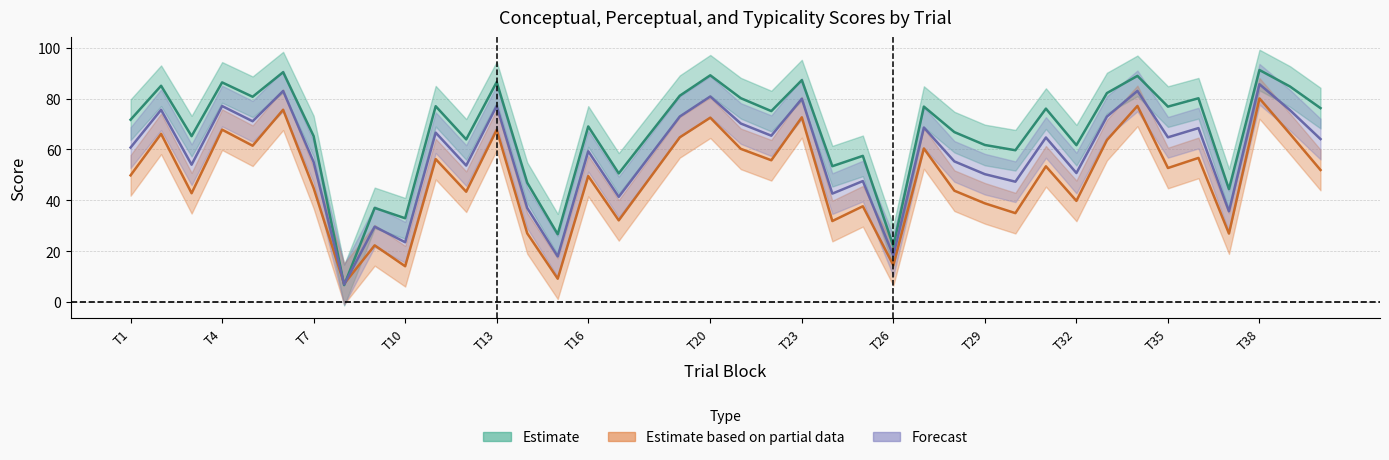

Reading left to right, what are all the values shown in this chart?

conceptual_center: 1=71.7	2=85.1	3=65.2	4=86.4	5=80.8	6=90.4	7=65.2	8=6.6	9=37.0	10=32.9	11=77.0	12=64.0	13=86.5	14=46.9	15=26.6	16=69.1	17=50.6	18=0.0	19=81.2	20=89.2	21=80.2	22=75.1	23=87.3	24=53.4	25=57.5	26=21.9	27=76.9	28=66.8	29=61.8	30=59.7	31=76.1	32=61.7	33=82.2	34=89.0	35=76.9	36=80.2	37=44.4	38=91.3	39=84.8	40=76.3
perceptual_center: 1=49.8	2=66.2	3=42.8	4=67.8	5=61.5	6=75.6	7=44.8	8=7.1	9=22.3	10=14.1	11=56.2	12=43.4	13=67.7	14=27.0	15=9.1	16=49.5	17=32.1	18=0.0	19=64.8	20=72.5	21=60.2	22=55.8	23=72.7	24=31.8	25=37.6	26=14.5	27=60.4	28=43.8	29=38.8	30=35.0	31=53.4	32=39.8	33=63.7	34=77.2	35=52.7	36=56.7	37=26.9	38=80.1	39=66.2	40=51.9
typicality_center: 1=60.8	2=75.6	3=54.0	4=77.1	5=71.1	6=83.0	7=55.0	8=6.9	9=29.6	10=23.5	11=66.6	12=53.7	13=77.1	14=37.0	15=17.9	16=59.3	17=41.4	18=0.0	19=73.0	20=80.9	21=70.2	22=65.4	23=80.0	24=42.6	25=47.6	26=18.2	27=68.6	28=55.3	29=50.3	30=47.3	31=64.7	32=50.7	33=72.9	34=83.1	35=64.8	36=68.4	37=35.6	38=85.7	39=75.5	40=64.1